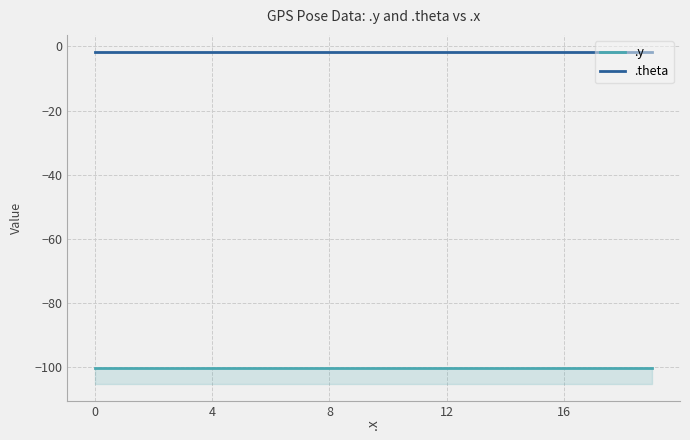

Between 17 and 15, which is larger?

17